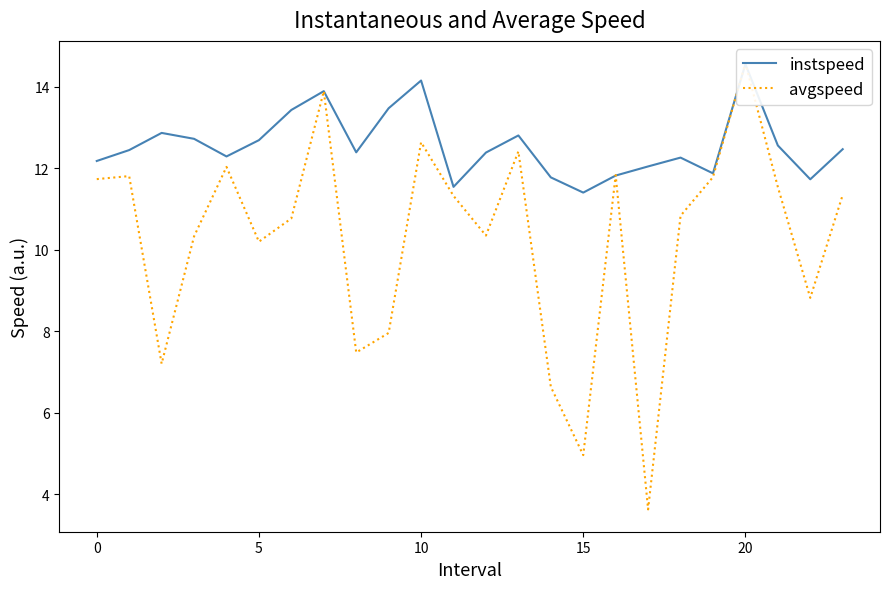

What is the difference between the instspeed values at 9 and 23?

1.0